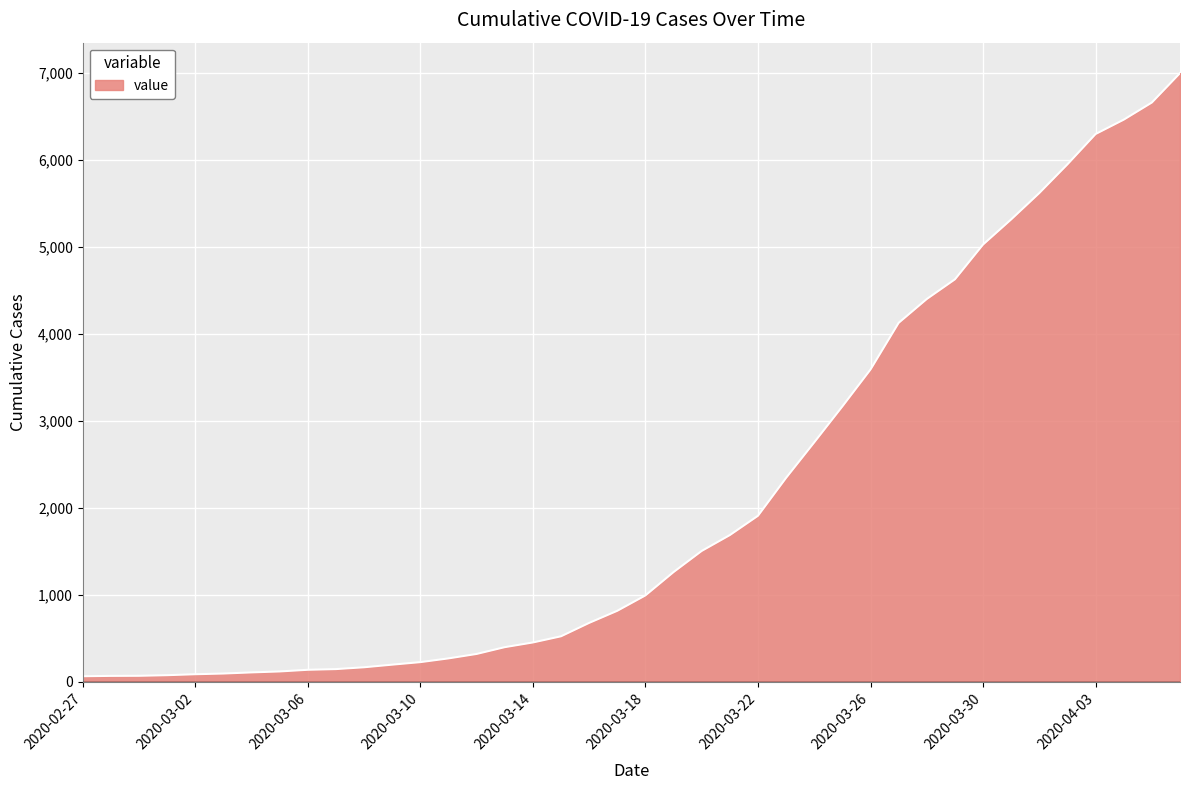

What is the greatest value displayed?

6995